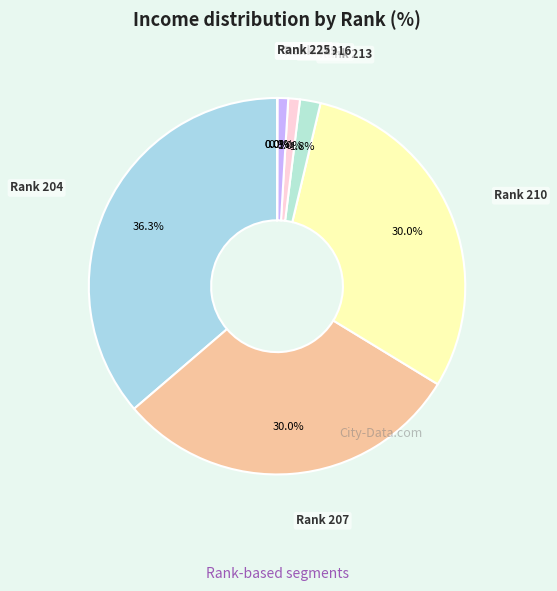

How much of the chart is everything except Rank 207?

70.0%